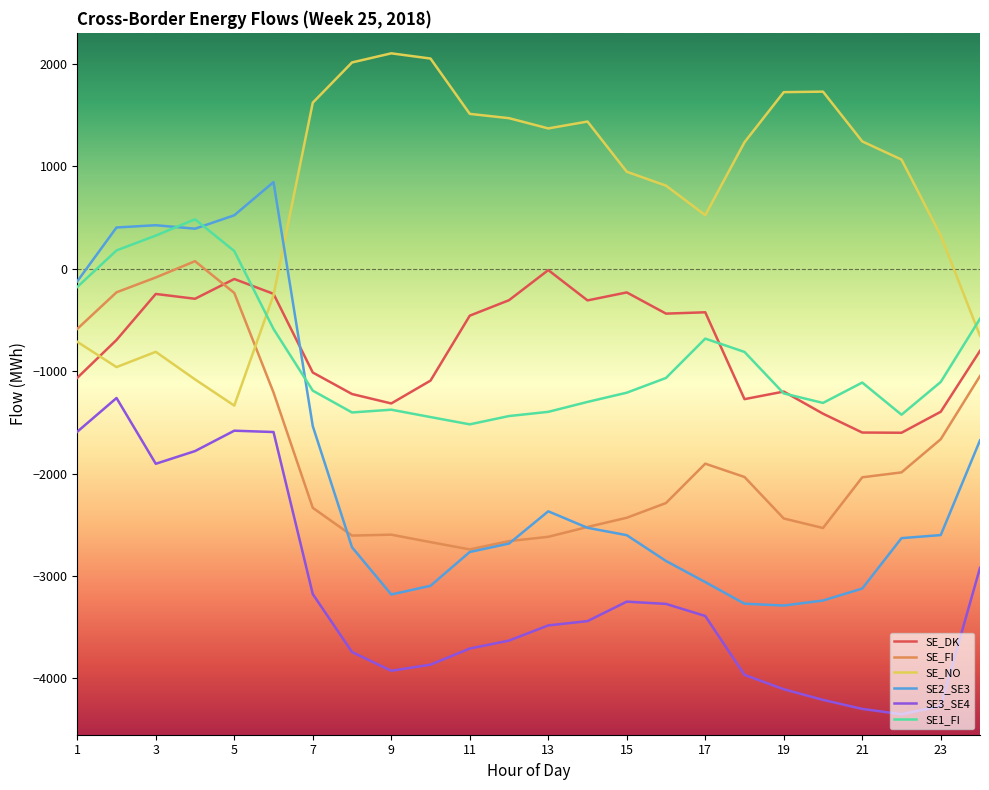

In SE_DK, how many points are higher than both neighbors (excluding endpoints)?

6